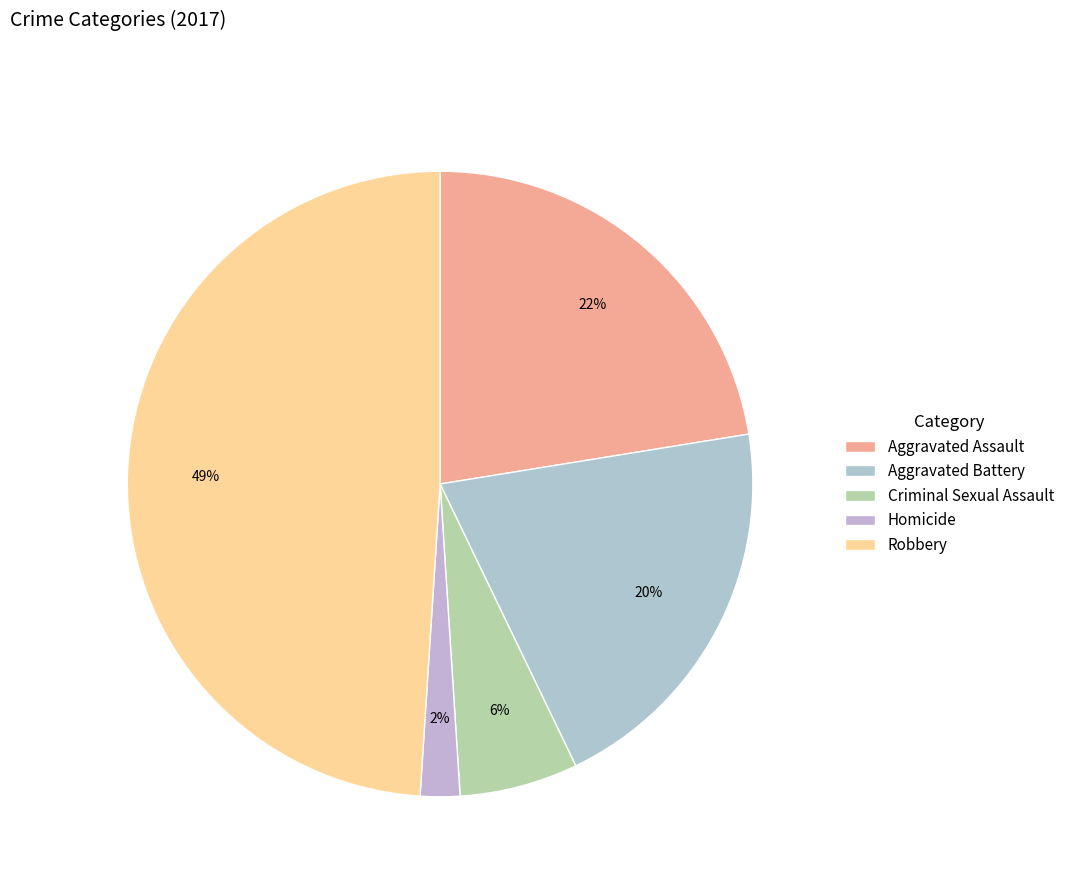

True or false: Robbery accounts for 49% of the total.

True